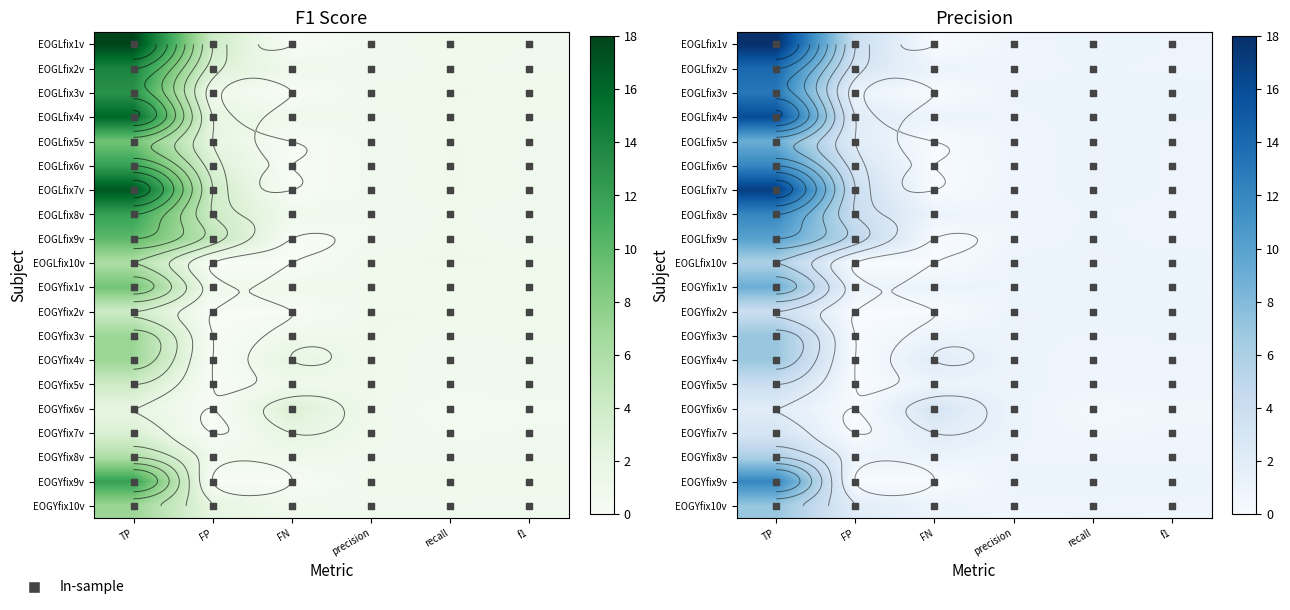

Is it true that EOGYfix1v equals 0.9 at precision?

True